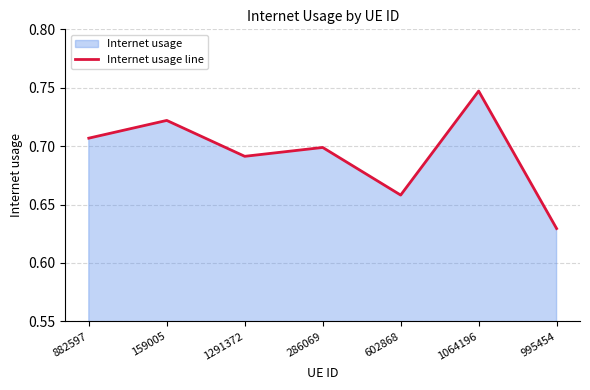

The chart shows a value of 0.7 at 159005. True or false?

True